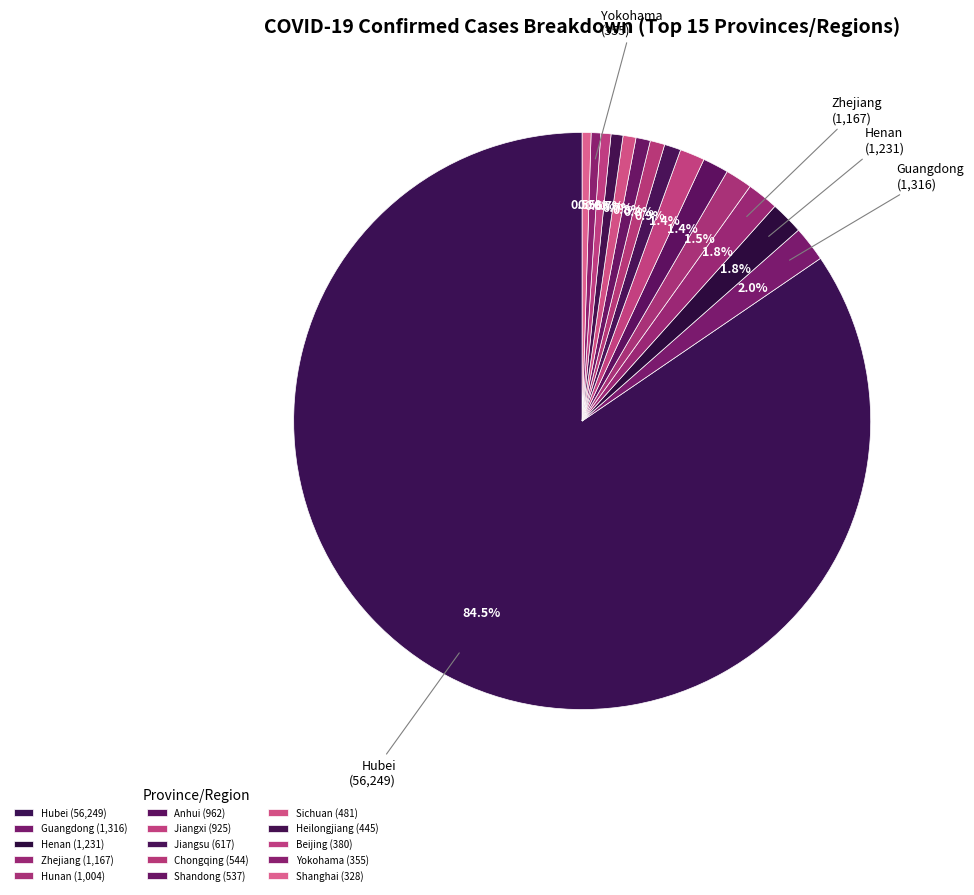

Count the number of slices in the pie.

15